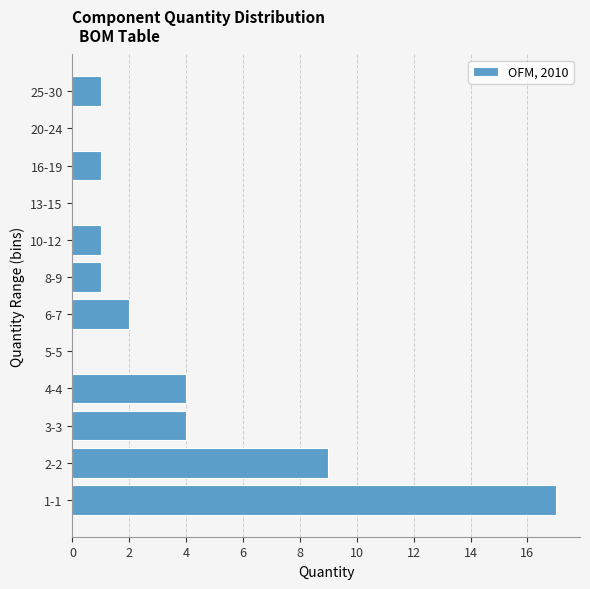

Reading top to bottom, extract all data points from this chart.

25-30=1	20-24=0	16-19=1	13-15=0	10-12=1	8-9=1	6-7=2	5-5=0	4-4=4	3-3=4	2-2=9	1-1=17